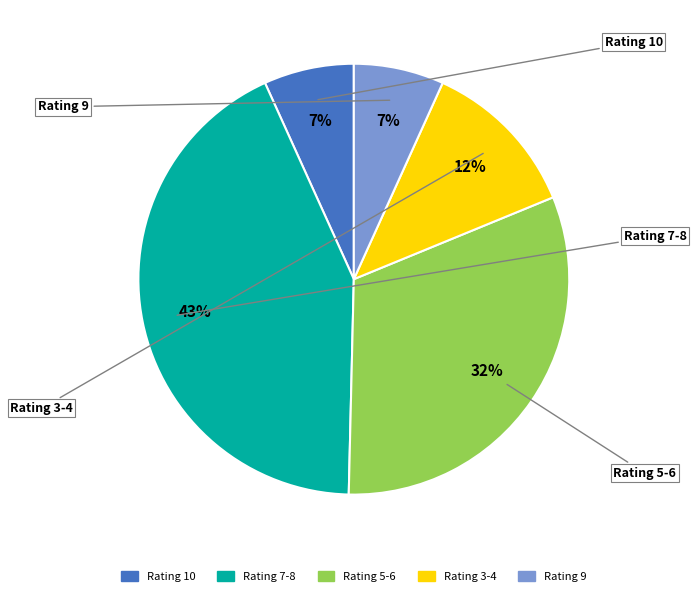

To the nearest percent, what is the difference between the largest and smallest slice percentages?

36%